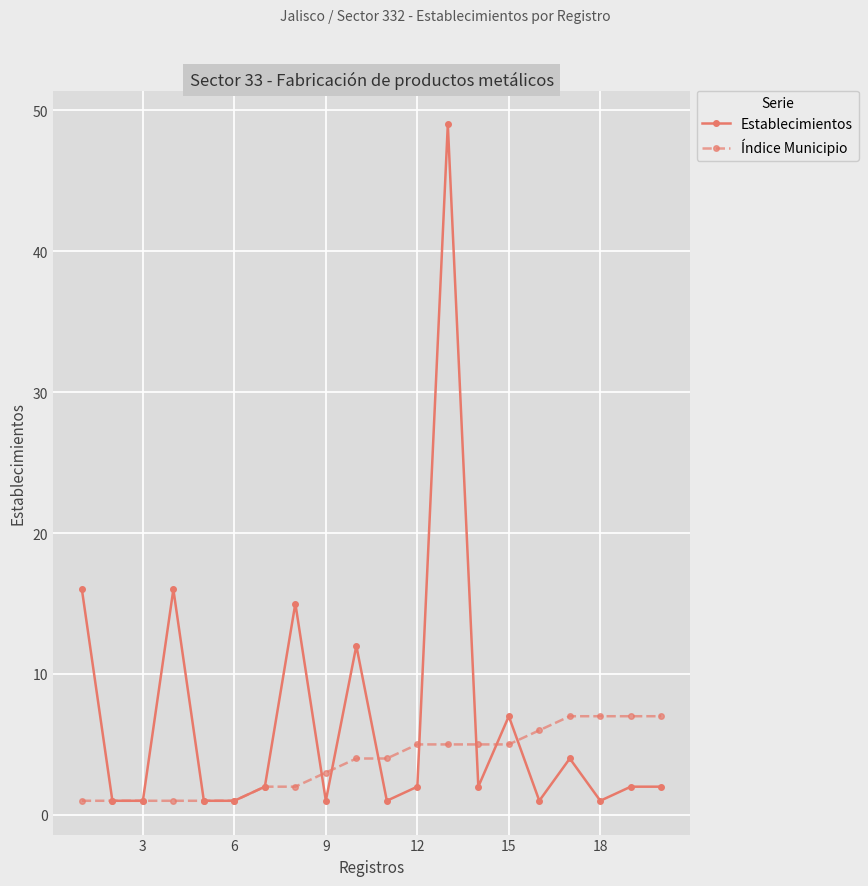

List the series in order of their overall mean, highest first.

Establecimientos, Índice Municipio